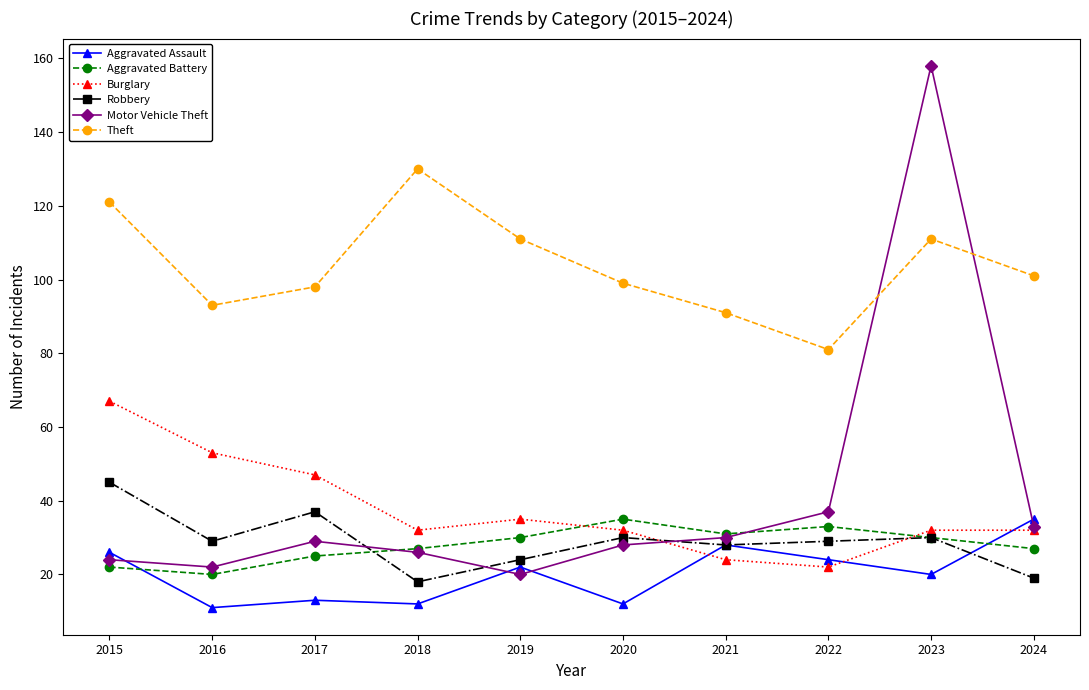

True or false: Burglary has a value of 33 at 2022.

False